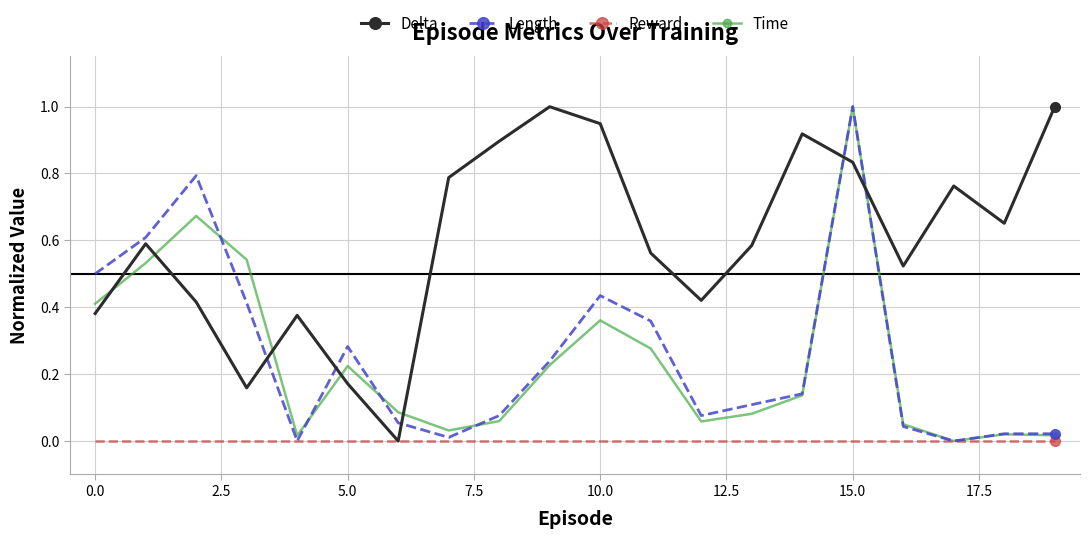

Which series has the largest total across all categories?

Delta